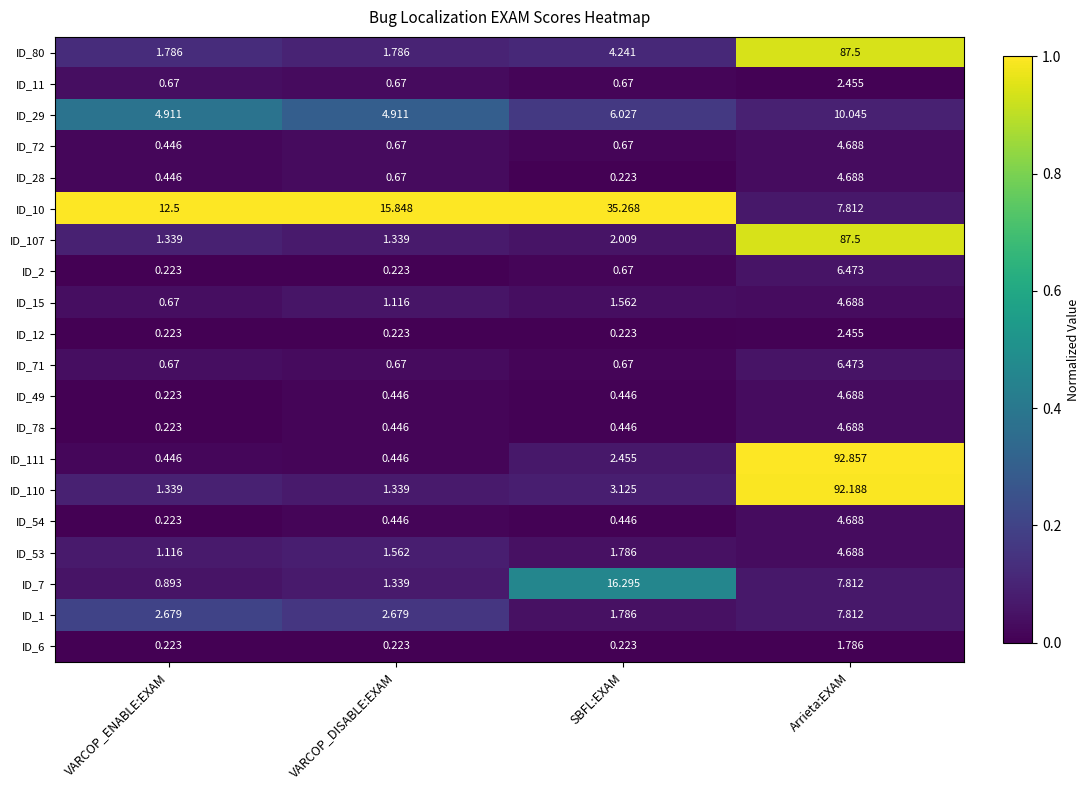

At which label does ID_110 first exceed 3?

SBFL:EXAM